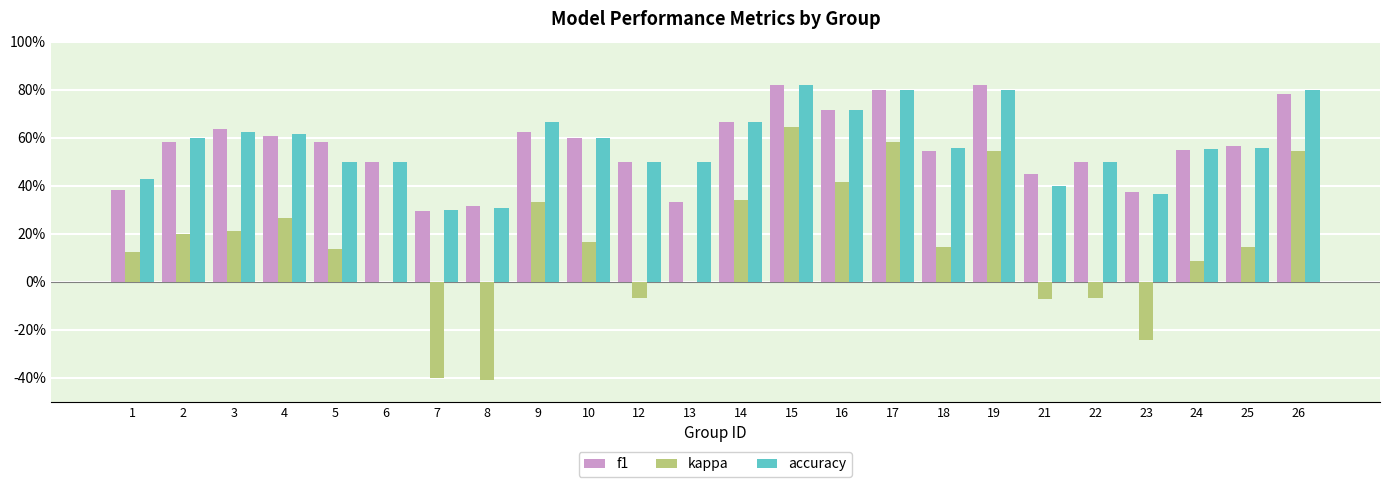

Reading right to left, what are all the values shown in this chart?

f1: 0.8	0.6	0.6	0.4	0.5	0.5	0.8	0.5	0.8	0.7	0.8	0.7	0.3	0.5	0.6	0.6	0.3	0.3	0.5	0.6	0.6	0.6	0.6	0.4
kappa: 0.5	0.1	0.1	-0.2	-0.1	-0.1	0.5	0.1	0.6	0.4	0.6	0.3	0.0	-0.1	0.2	0.3	-0.4	-0.4	0.0	0.1	0.3	0.2	0.2	0.1
accuracy: 0.8	0.6	0.6	0.4	0.5	0.4	0.8	0.6	0.8	0.7	0.8	0.7	0.5	0.5	0.6	0.7	0.3	0.3	0.5	0.5	0.6	0.6	0.6	0.4